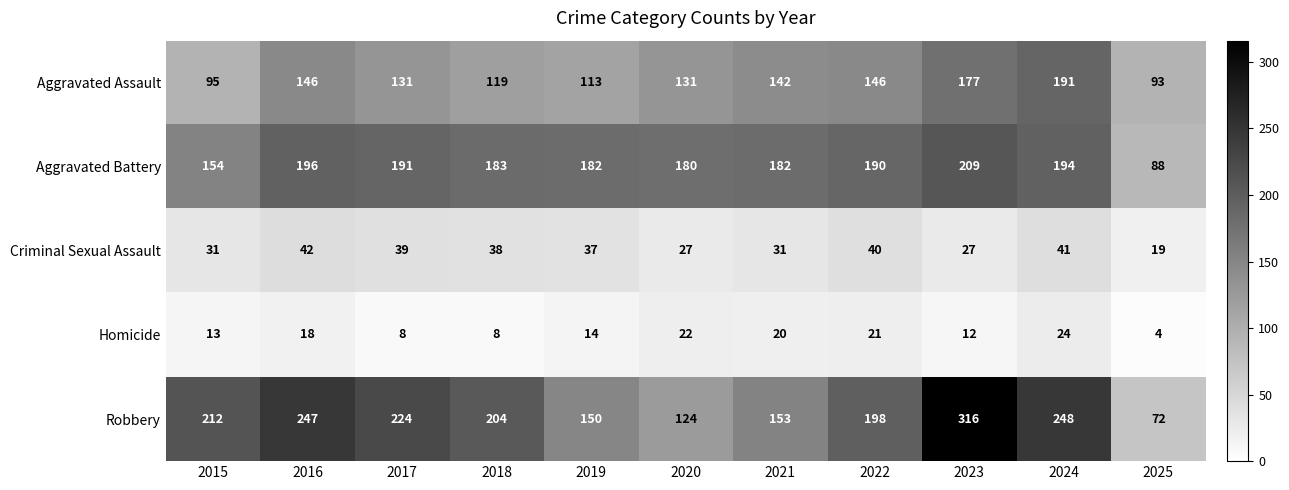

List the series in order of their peak value, highest first.

Robbery, Aggravated Battery, Aggravated Assault, Criminal Sexual Assault, Homicide